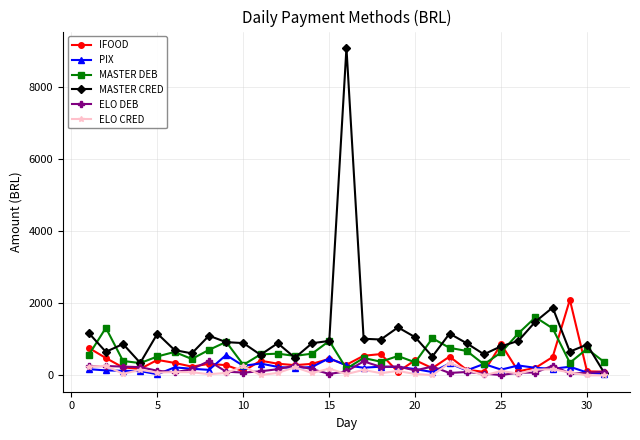

How many values in the IFOOD series exceed 318?

16